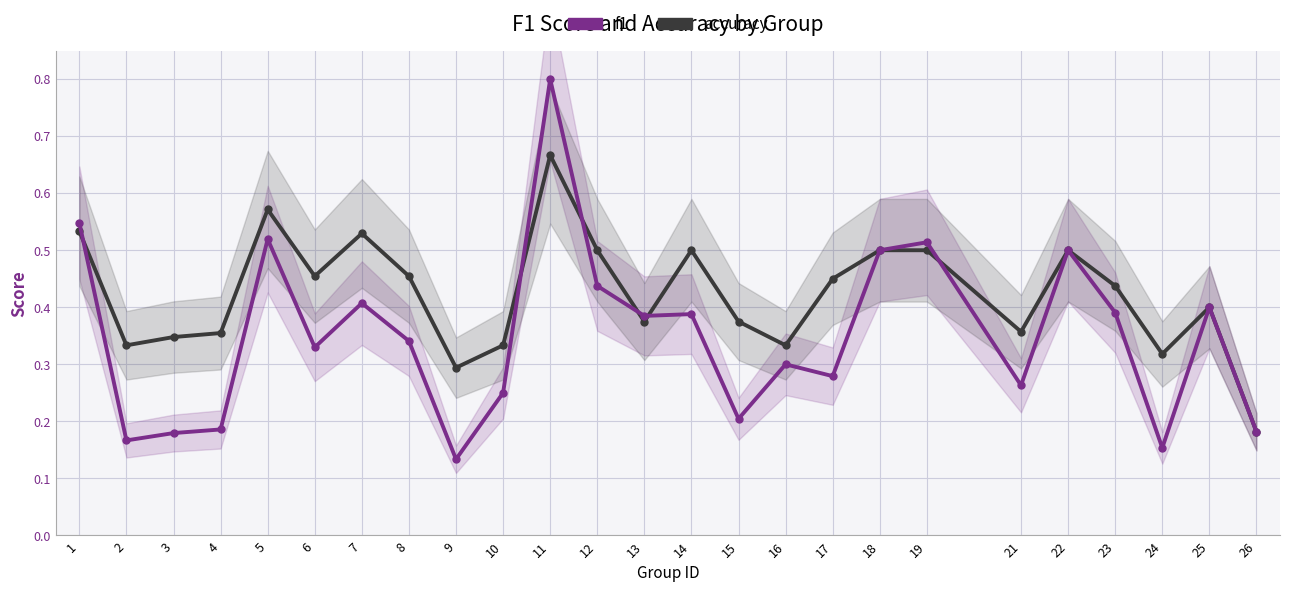

What is the total value across all series at 8?

0.8